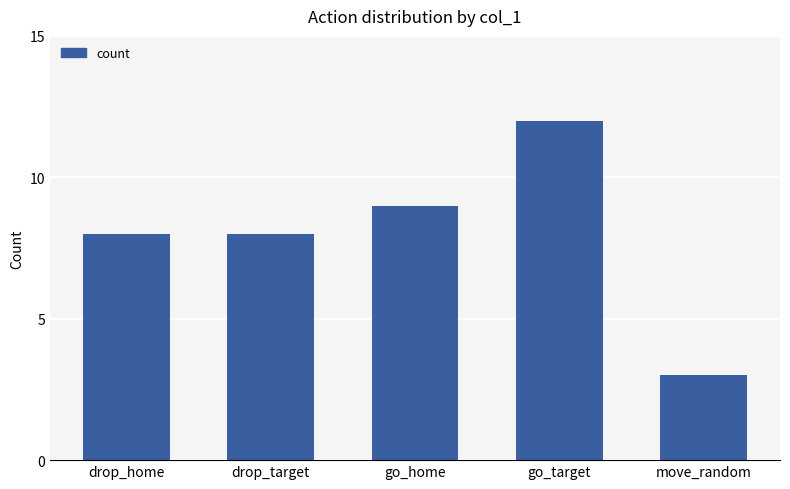

Does the chart contain stacked bars?

No